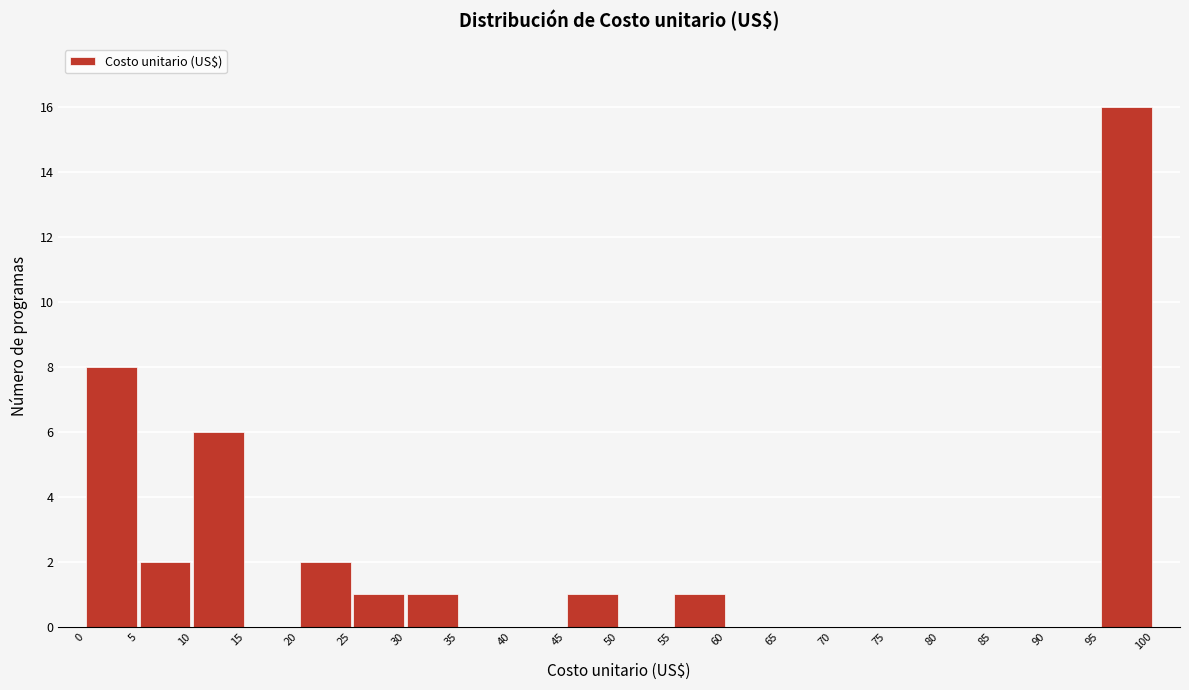

What is the height of the bar covering 20 to 25 on the x-axis? The values are not printed on the chart, so give them approximately, as read against the axis.

2